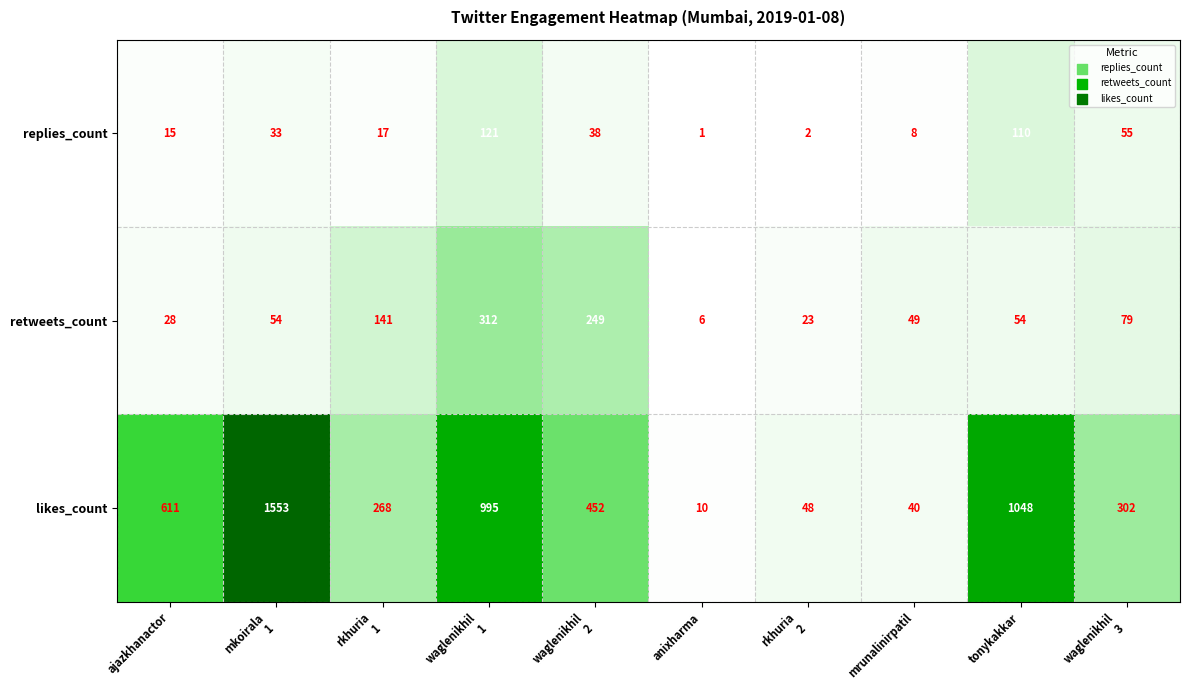

What is the difference between the retweets_count values at anixharma and mrunalinirpatil?

43